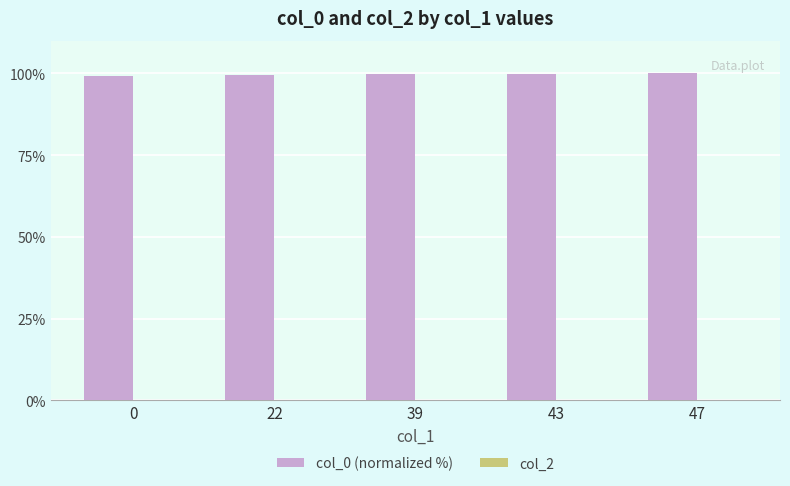

True or false: the data shows 27.1 at 43.

False